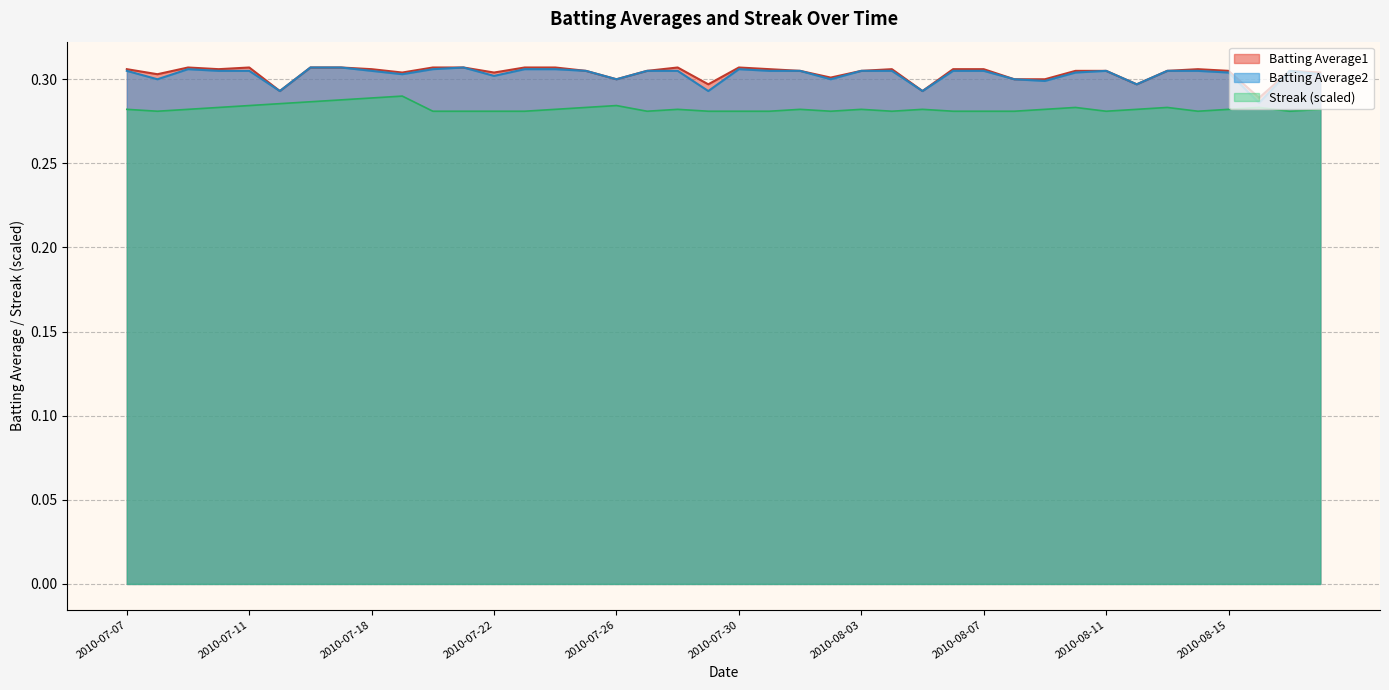

What value does the Batting Average1 series have at 2010-07-29?

0.3